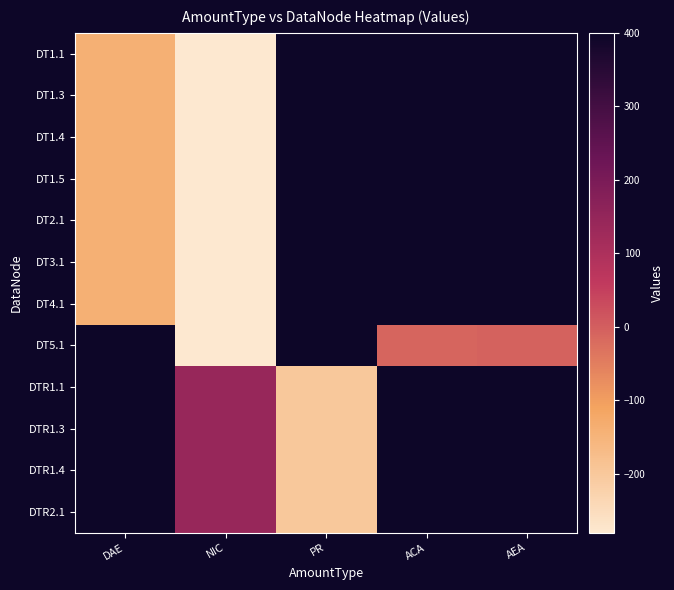

How many categories are shown in the chart?

5